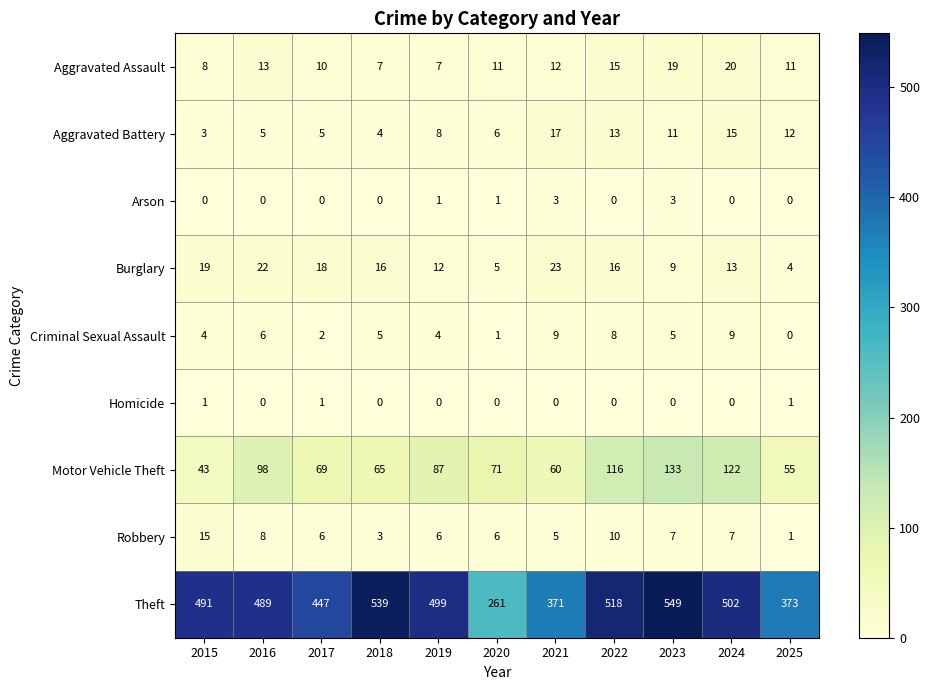

Is it true that Theft equals 803 at 2017?

False